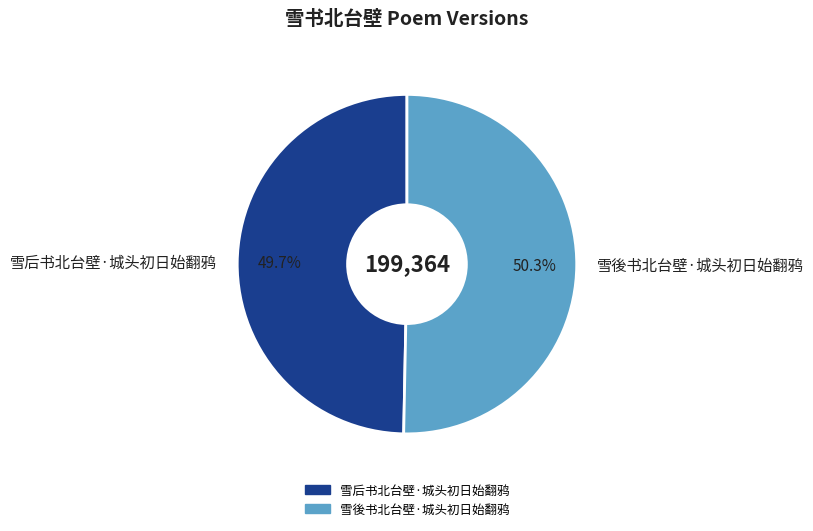

Is it true that 雪後书北台壁·城头初日始翻鸦 is 45% of the pie?

False